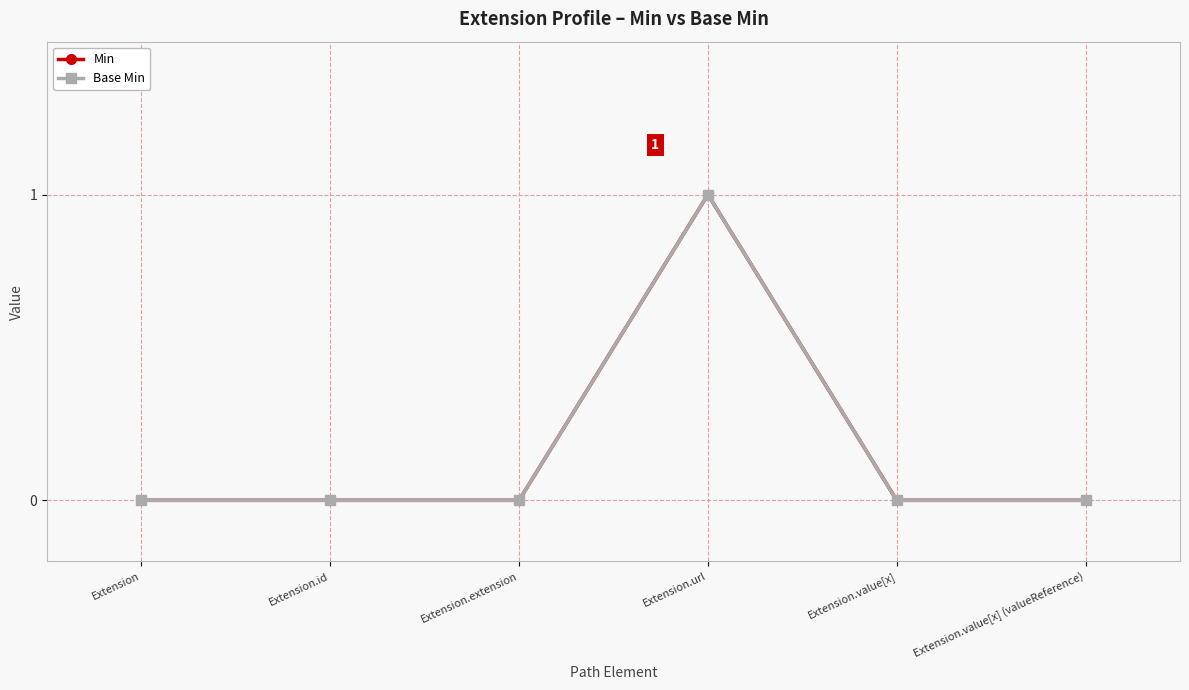

Is this an area chart (filled region under the line)?

No